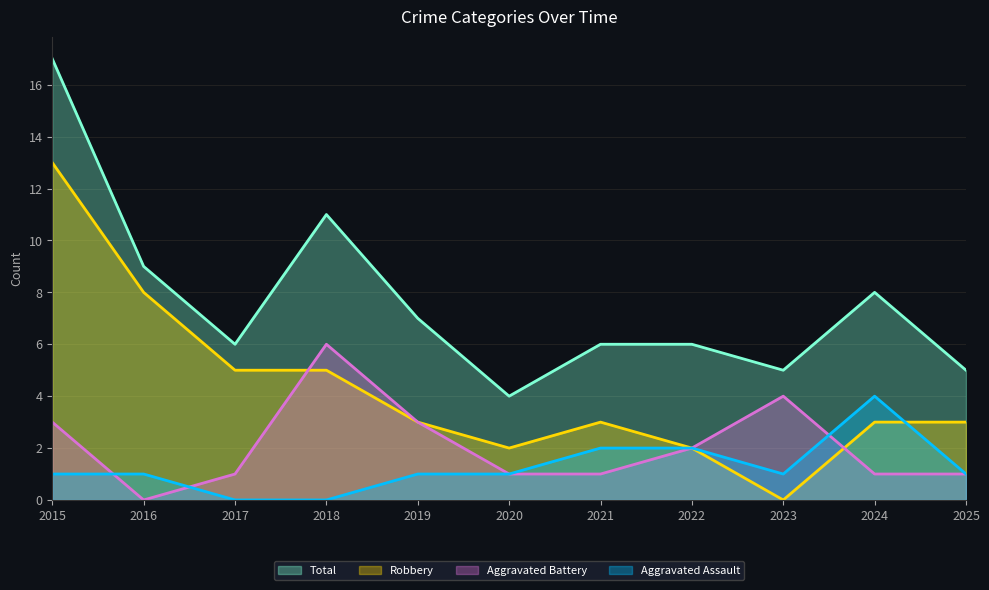

In Aggravated Assault, how many points are lower than both neighbors (excluding endpoints)?

1